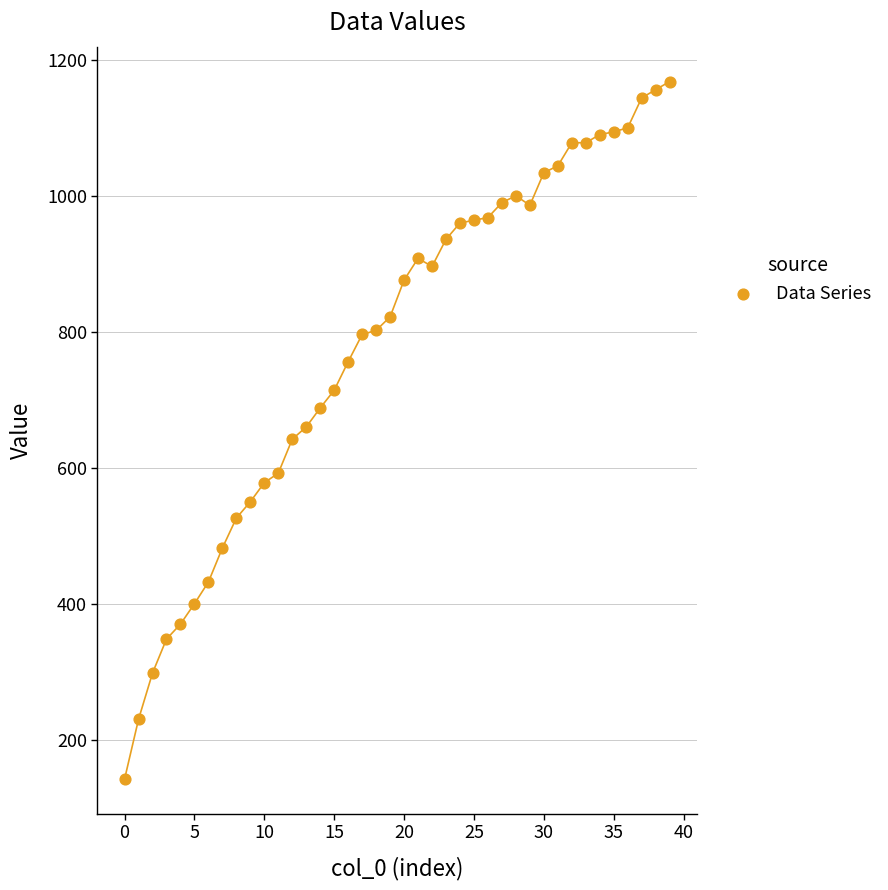

What is the range of Y values (max minus min)?

1026